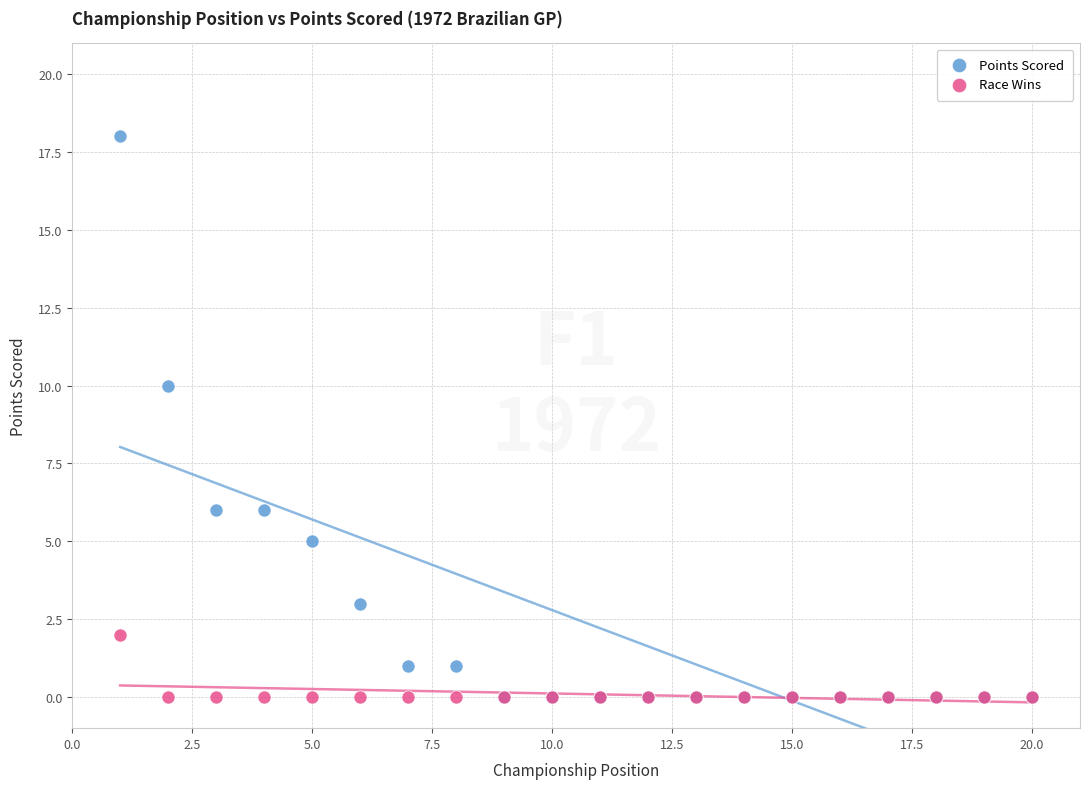

Which series contains the highest Y value?

Points Scored